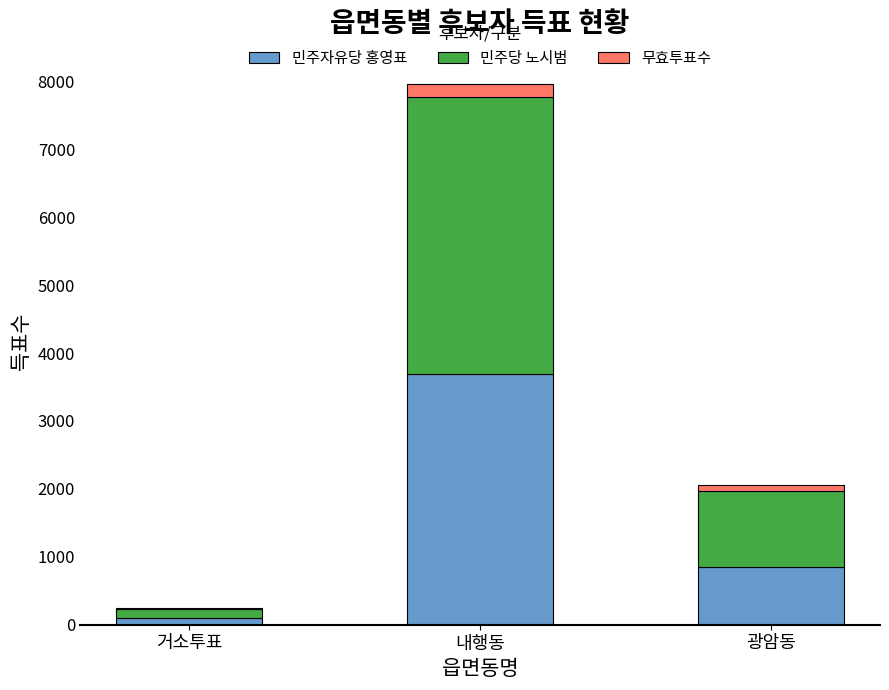

How many data points does each series have?

3